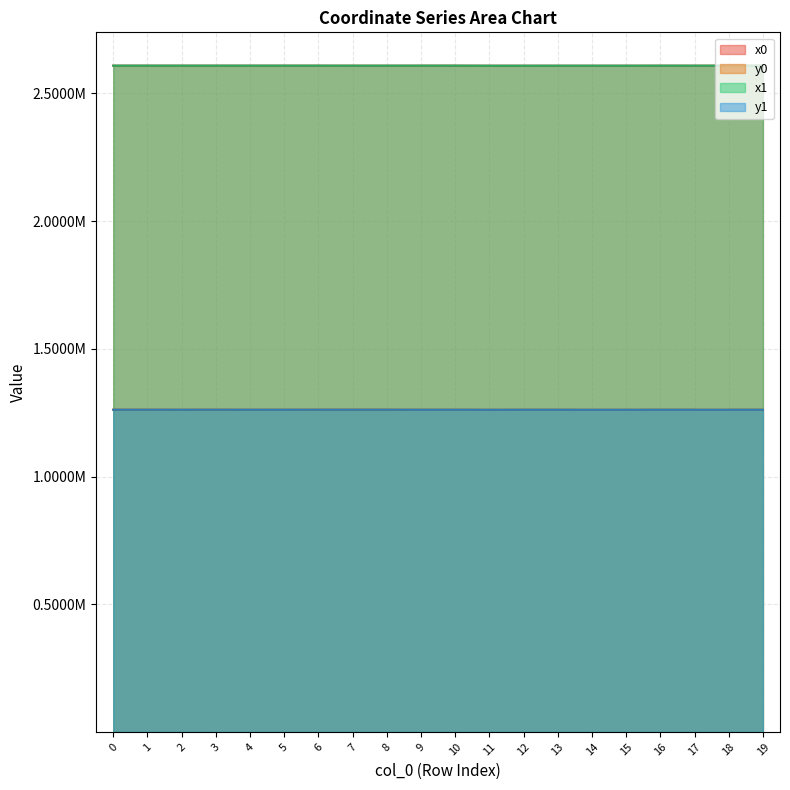

Which series has the largest range (max minus min)?

y1